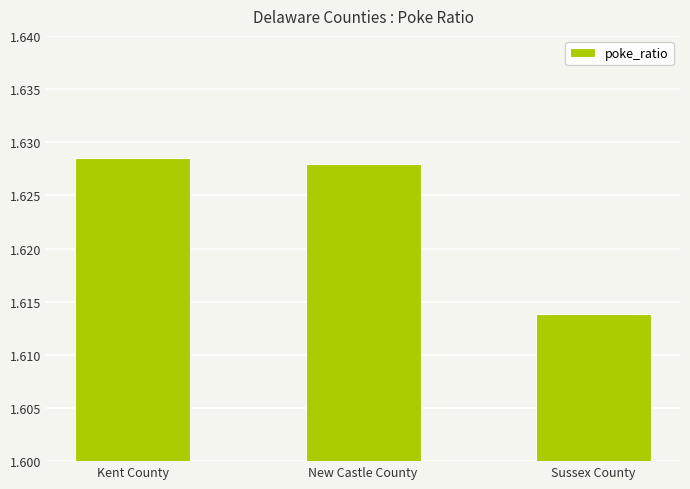

Rank the categories by value from highest to lowest.

Kent County, New Castle County, Sussex County